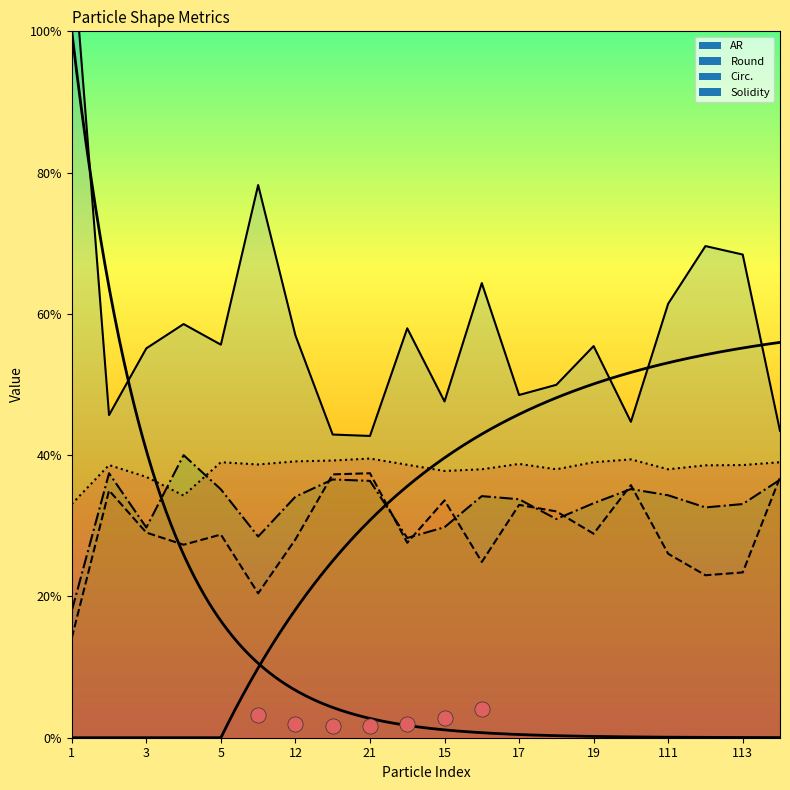

Is the value of Circ. at 3 greater than the value of Round at 5?

Yes